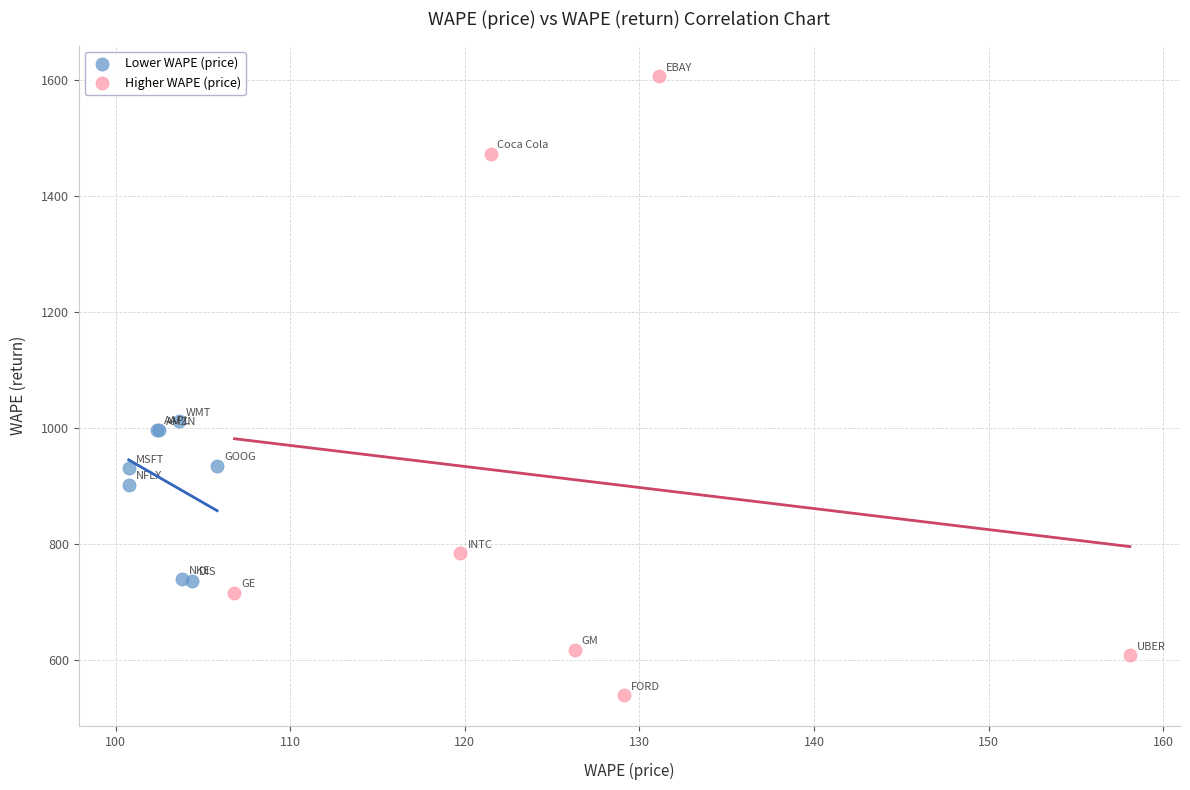

Which series has the largest Y range (max minus min)?

Higher WAPE (price)